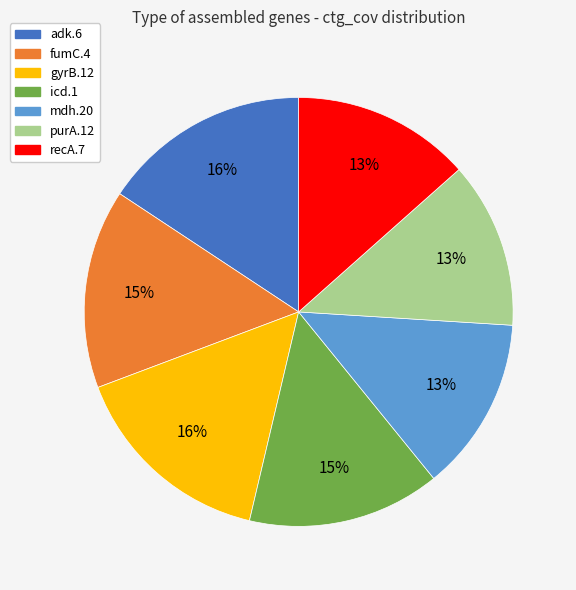

Is there a majority slice in this chart?

No